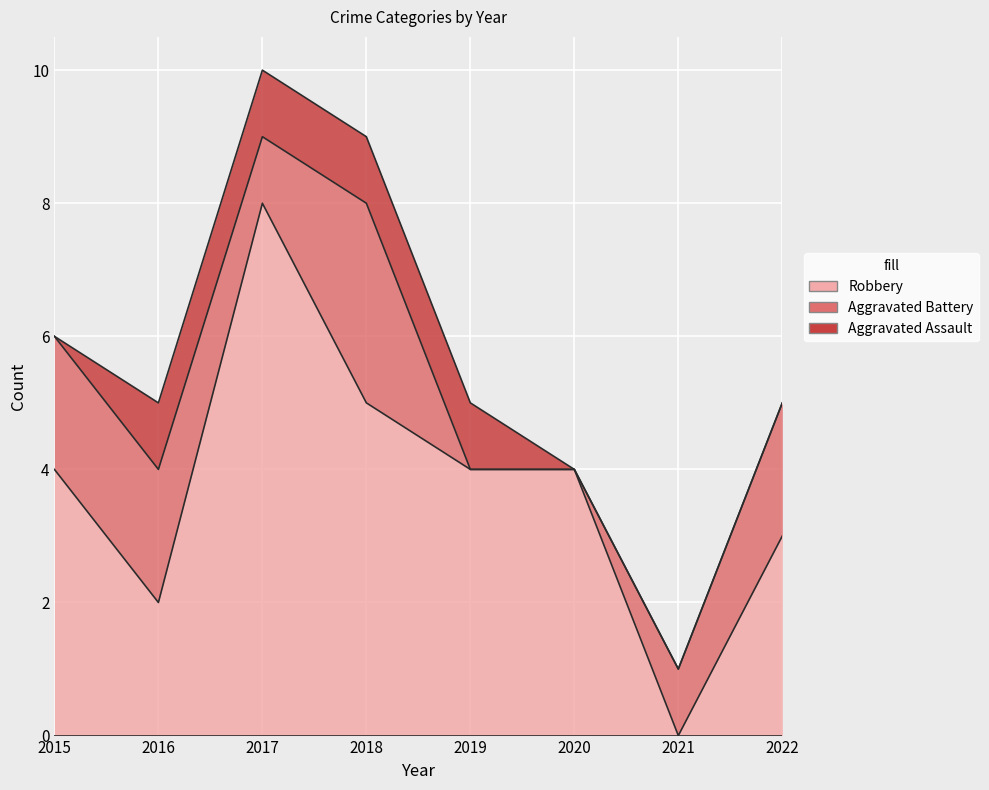

What is the difference between the second highest and second lowest values in the Total series?

5